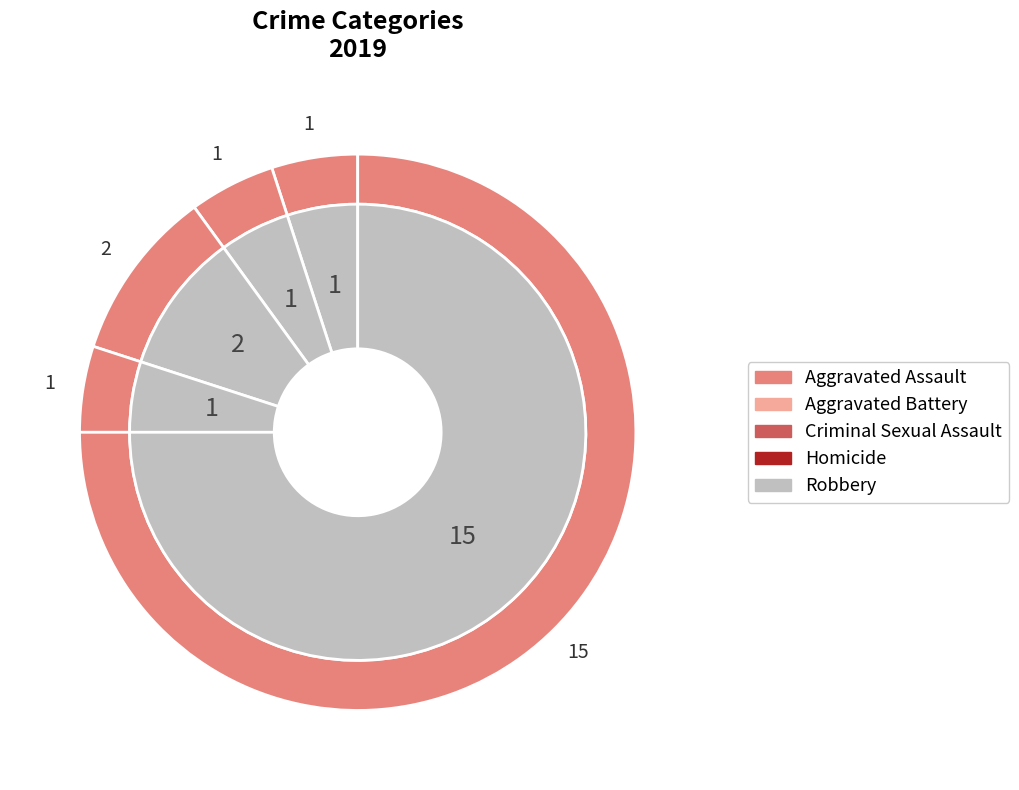

Approximately how many times larger is the value at Aggravated Battery compared to Criminal Sexual Assault?

0.5